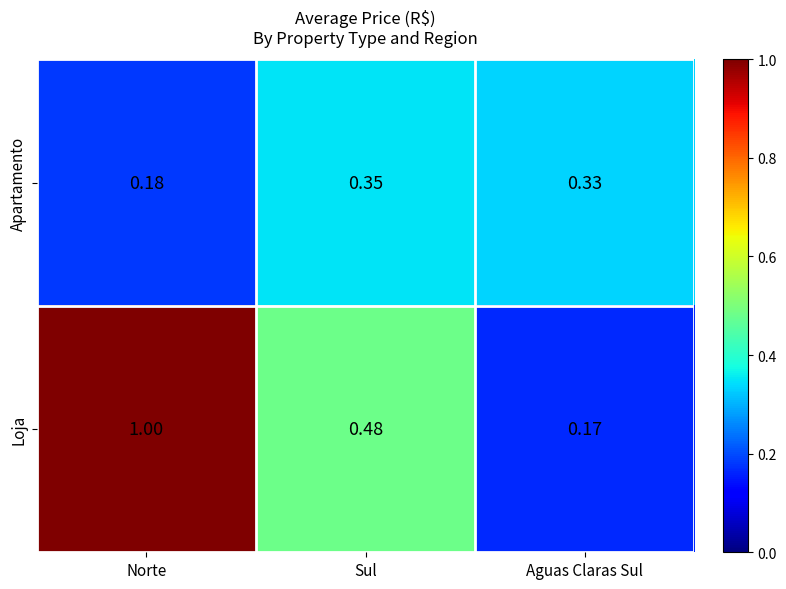

Which category has the highest value in the Loja series?

Norte